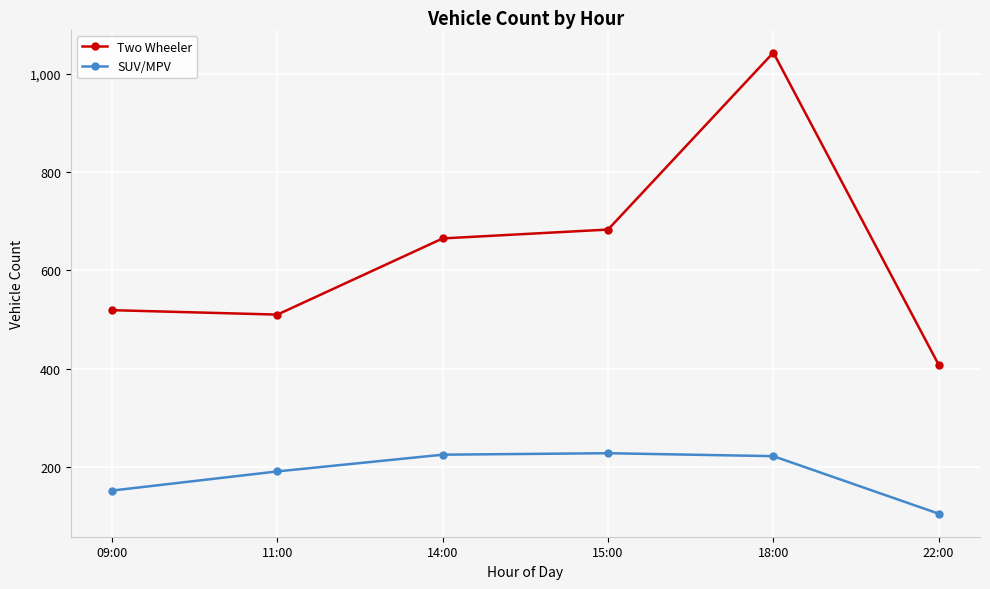

True or false: Two Wheeler has a value of 665 at 14:00.

True